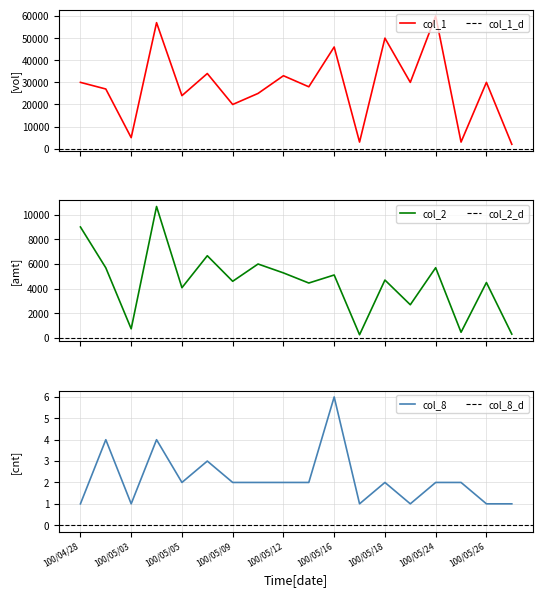

What is the sum of the col_1 values at 100/05/24 and 100/05/23?

90000